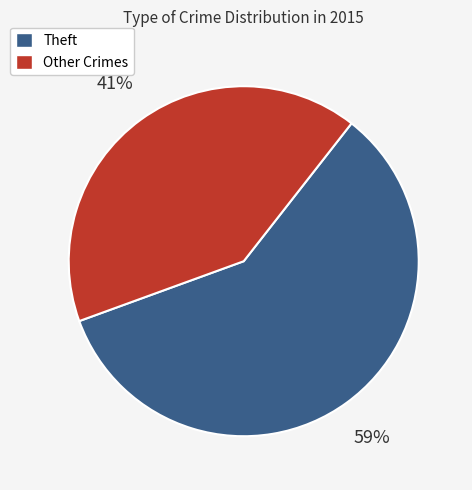

How many segments does this pie chart have?

2